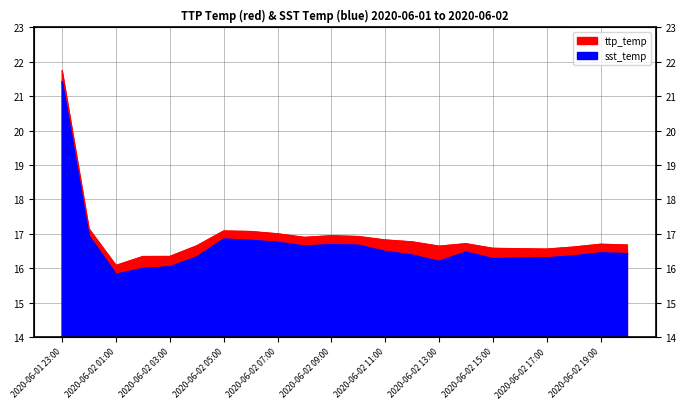

Reading left to right, extract all data points from this chart.

ttp_temp: 21.7	17.1	16.1	16.3	16.3	16.6	17.1	17.1	17.0	16.9	16.9	16.9	16.8	16.8	16.6	16.7	16.6	16.6	16.6	16.6	16.7	16.7
sst_temp: 21.4	16.9	15.8	16.0	16.0	16.3	16.8	16.8	16.7	16.6	16.7	16.7	16.5	16.4	16.2	16.5	16.3	16.3	16.3	16.4	16.4	16.4